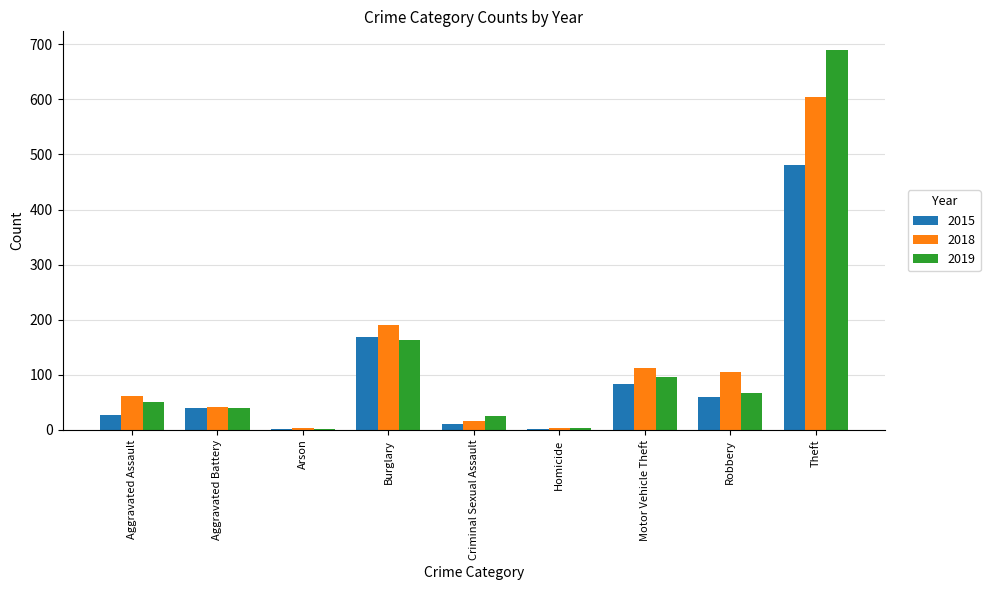

Is the value of 2018 at Robbery greater than the value of 2019 at Burglary?

No